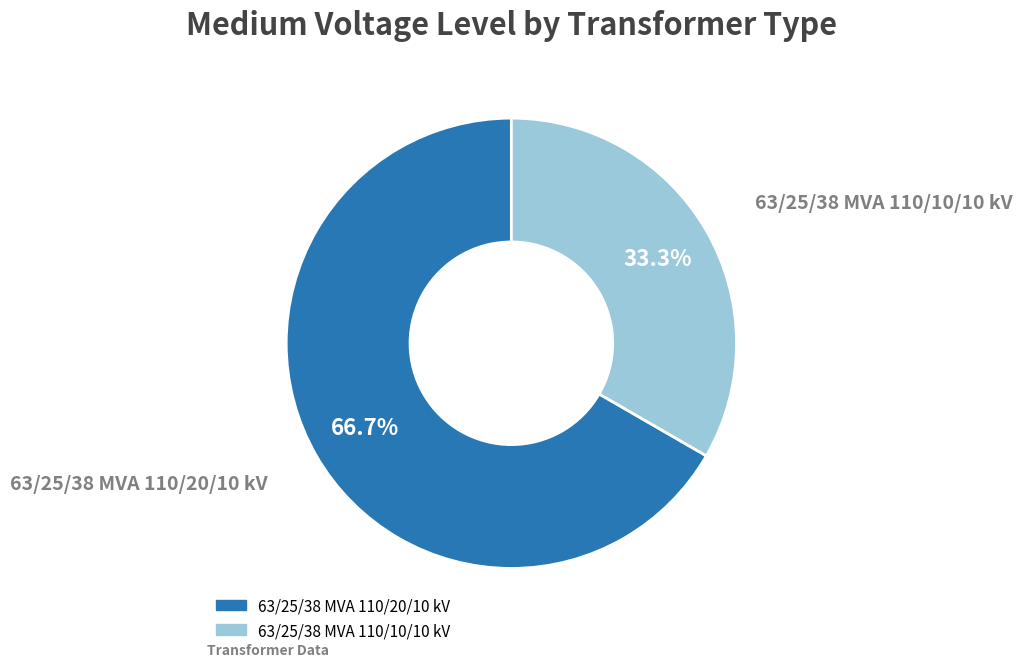

Between 63/25/38 MVA 110/10/10 kV and 63/25/38 MVA 110/20/10 kV, which is larger?

63/25/38 MVA 110/20/10 kV